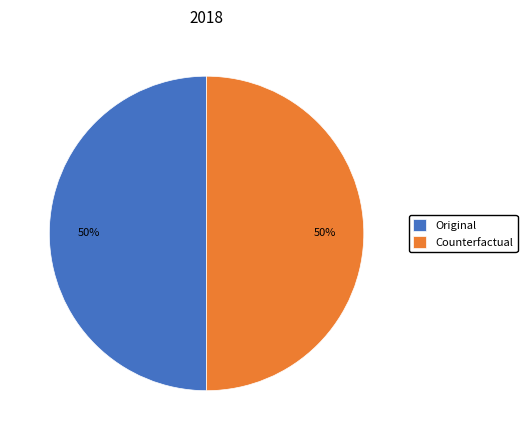

What percentage is the Counterfactual slice, to the nearest percent?

50%